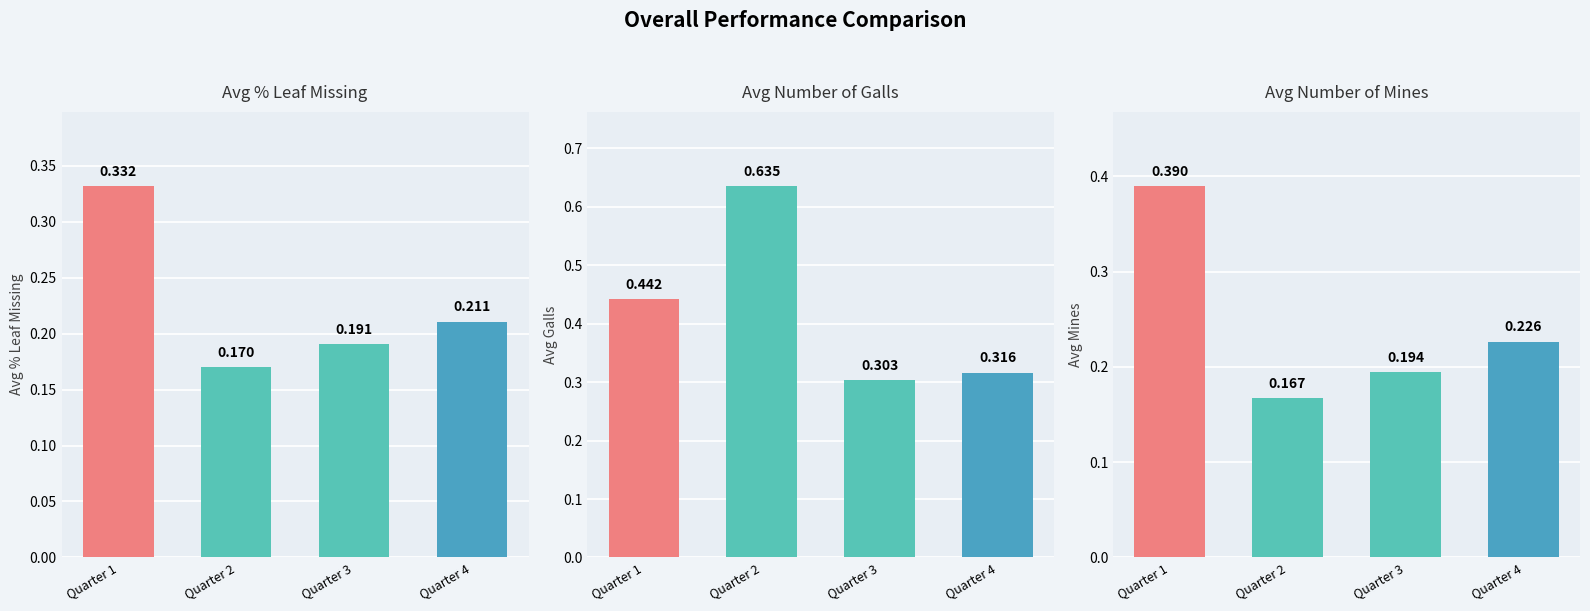

What is the average value of the avg_galls series?

0.4